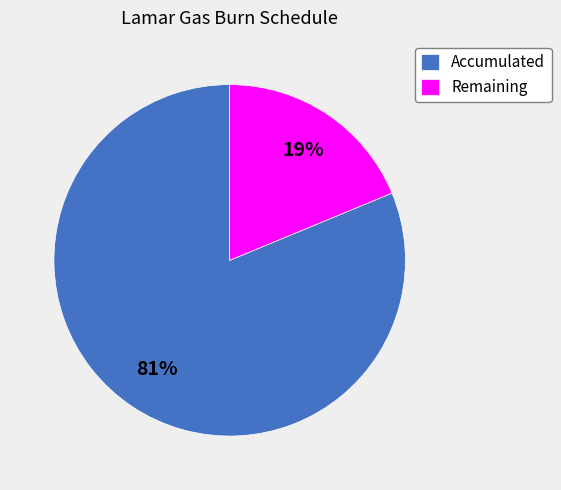

Count the number of slices in the pie.

2